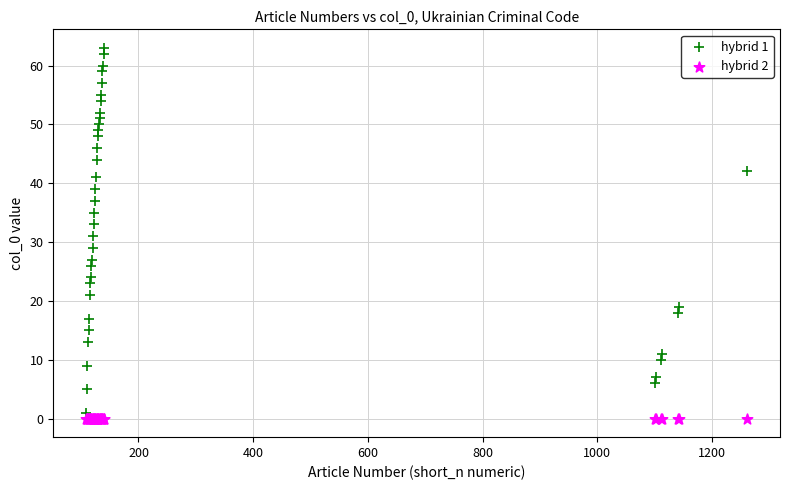

Which series reaches the maximum Y coordinate?

hybrid 1